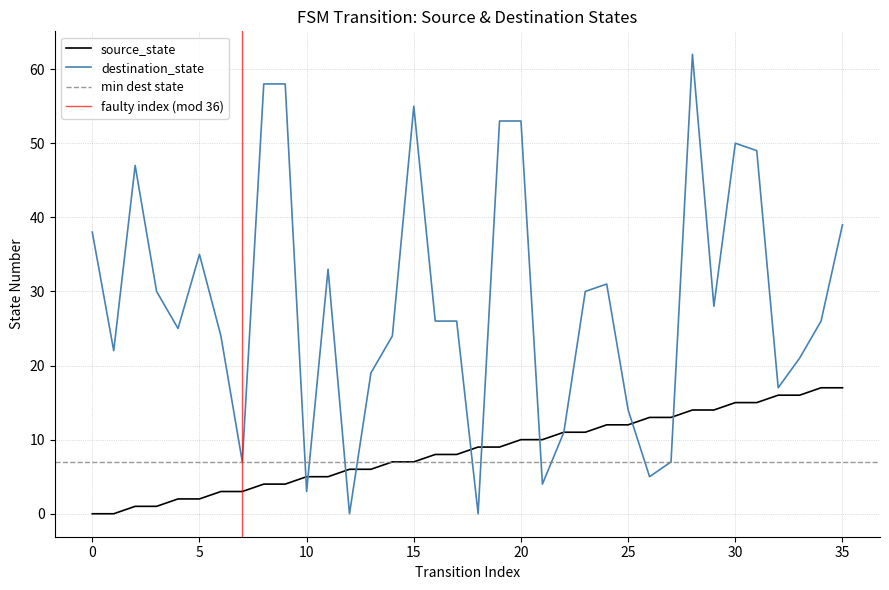

What is the spread (max minus min) of values at 24?

19